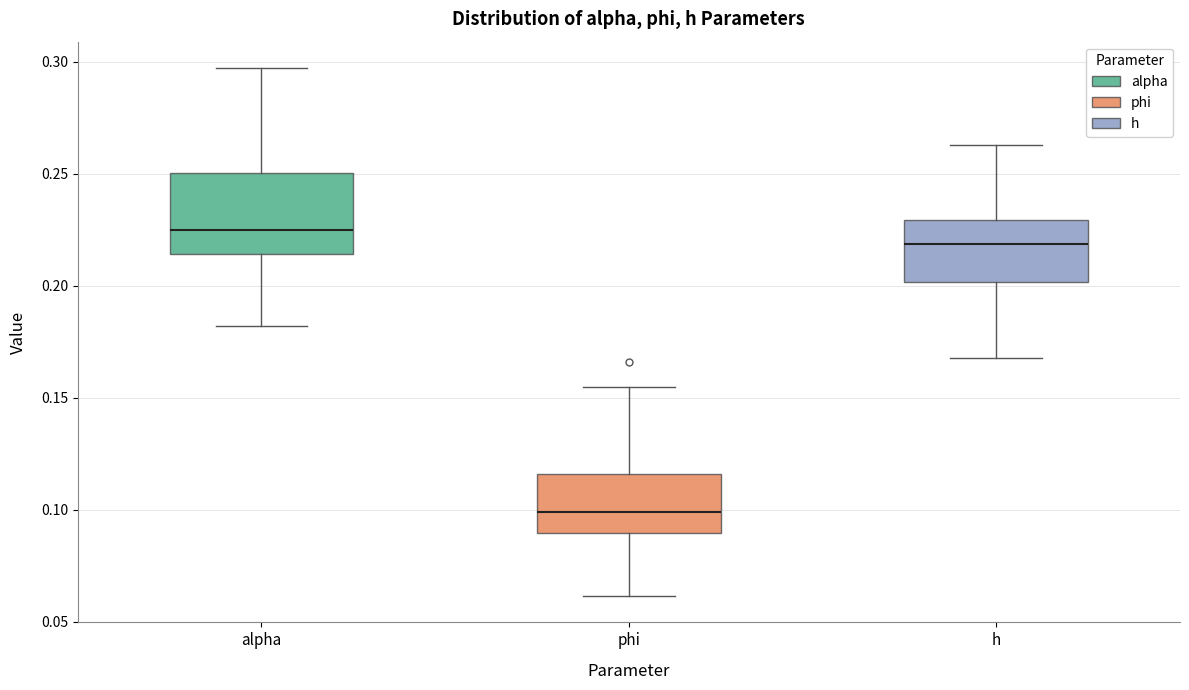

Which box has the highest median line?

alpha